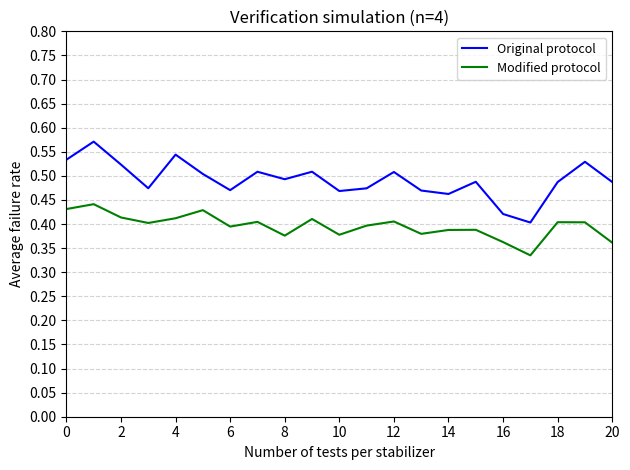

How many lines are shown in the chart?

2